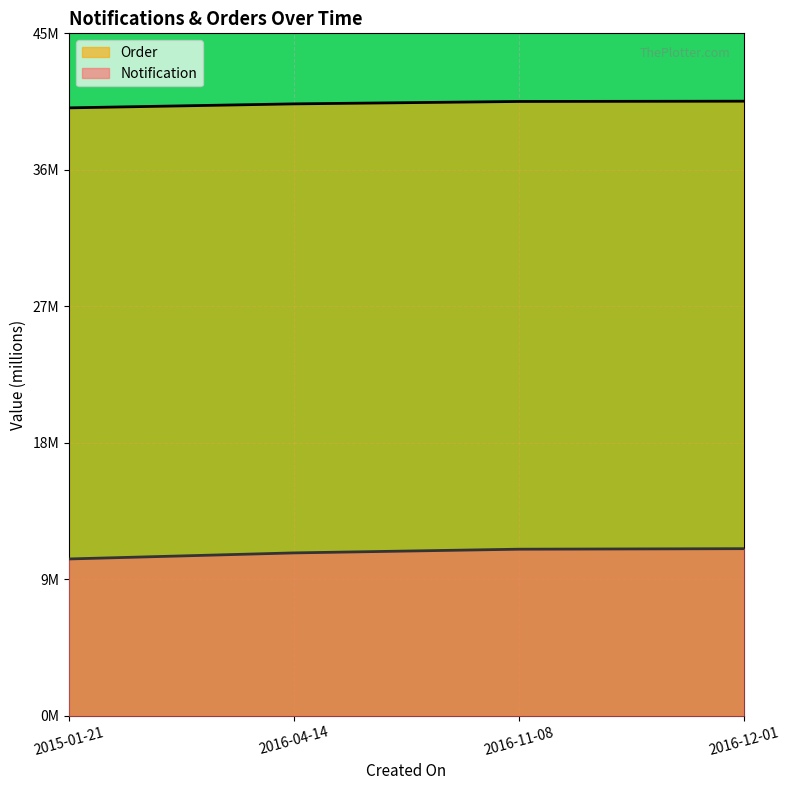

Which series has the widest spread of values?

Notification